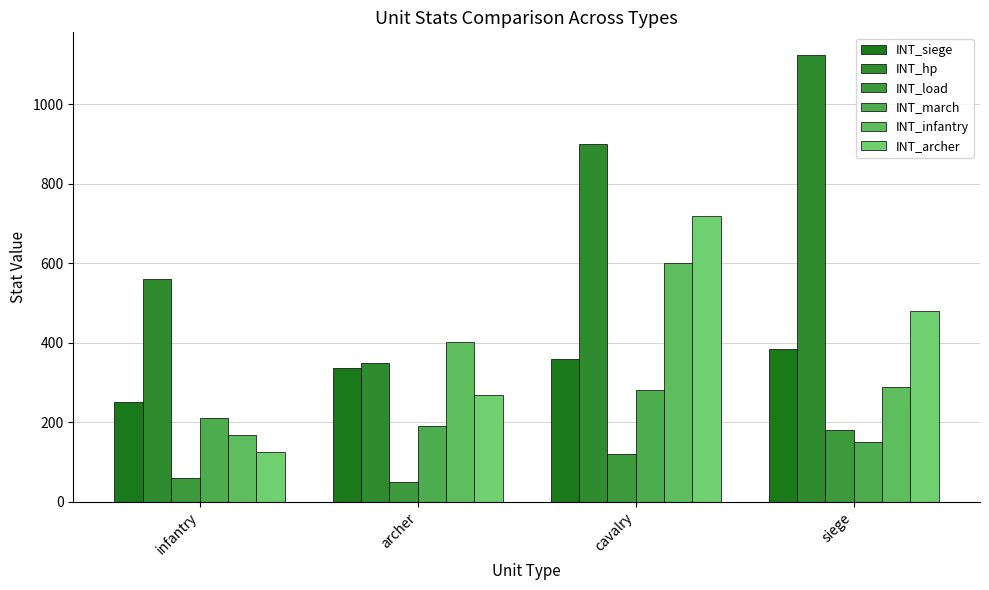

Count the number of data series in this chart.

6